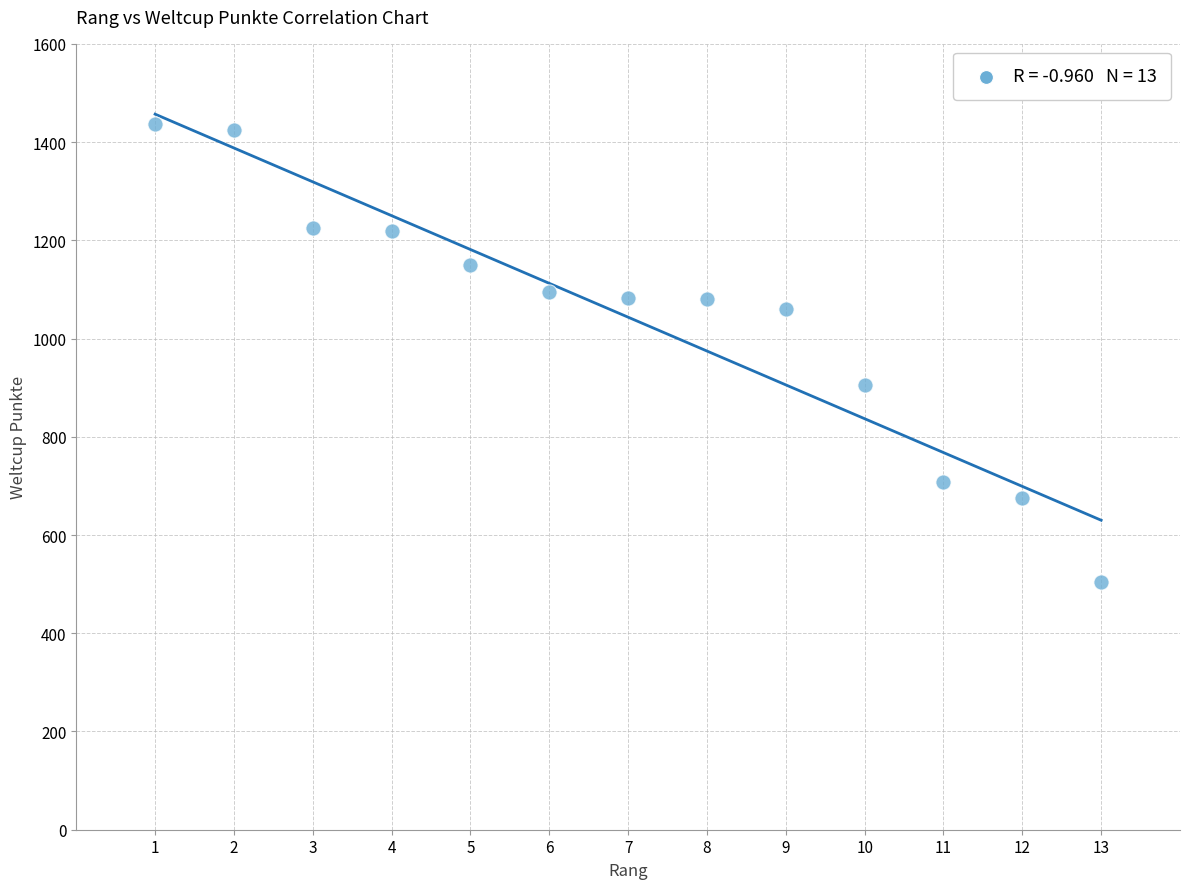

What Y value in the scatter plot is closest to 971?

906